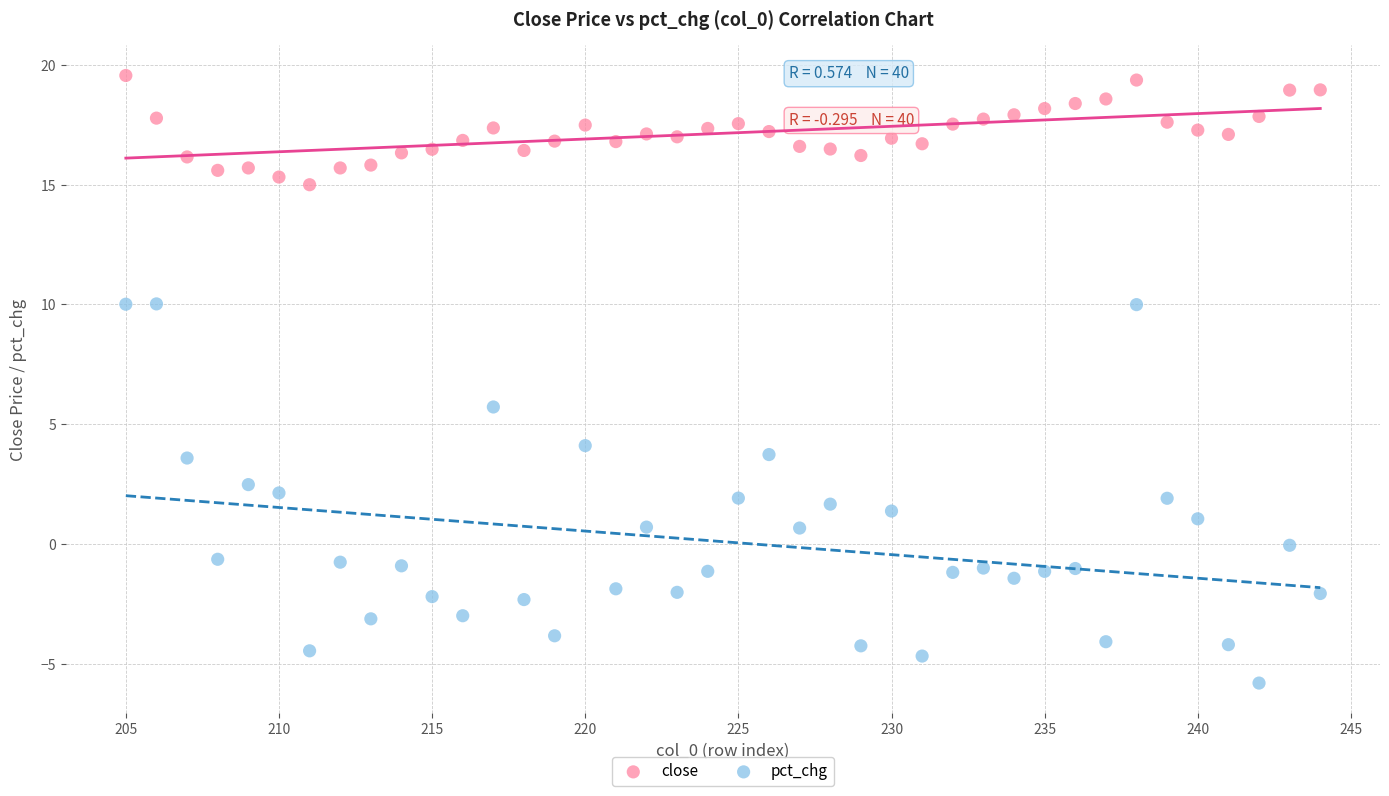

Across all data points, what is the range of X values (max minus min)?

39.0